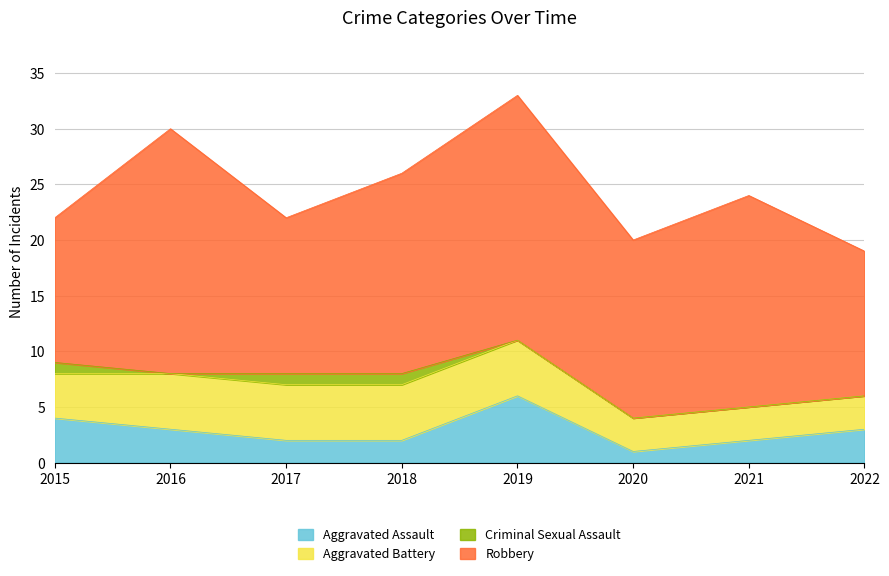

True or false: Robbery and Aggravated Assault intersect in this chart.

False